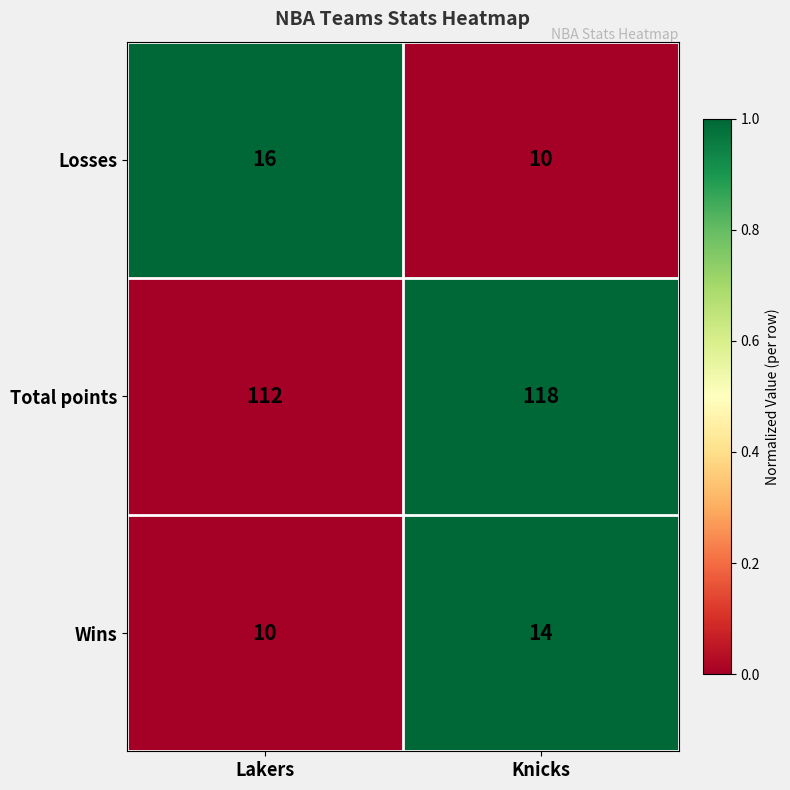

What is the total value across all series at Lakers?

138